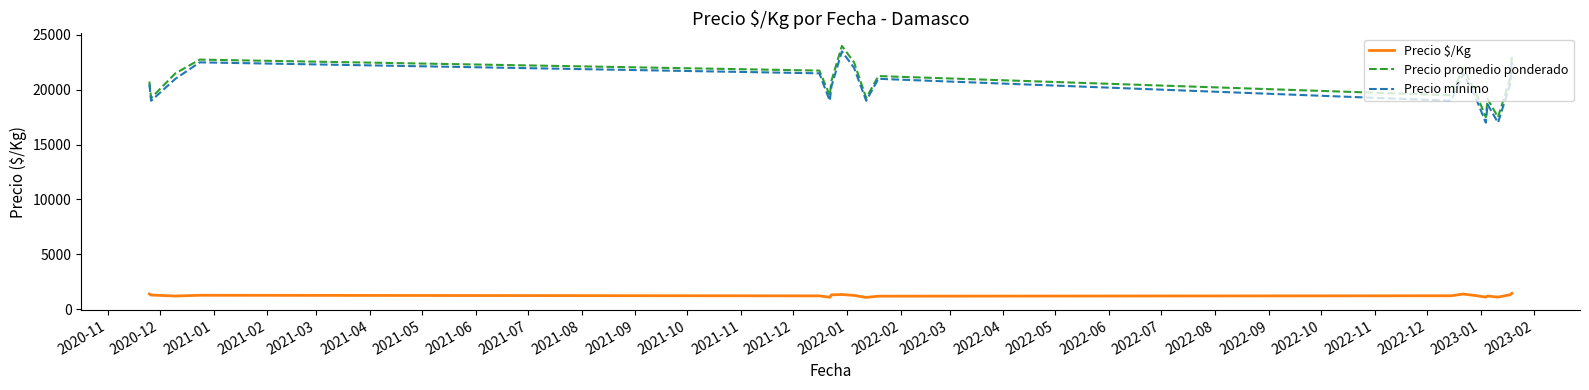

True or false: Precio $/Kg and Precio mínimo cross at least once.

False